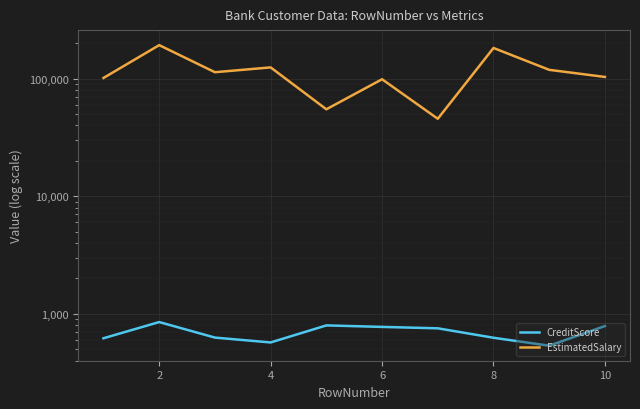

How many lines are shown in the chart?

2